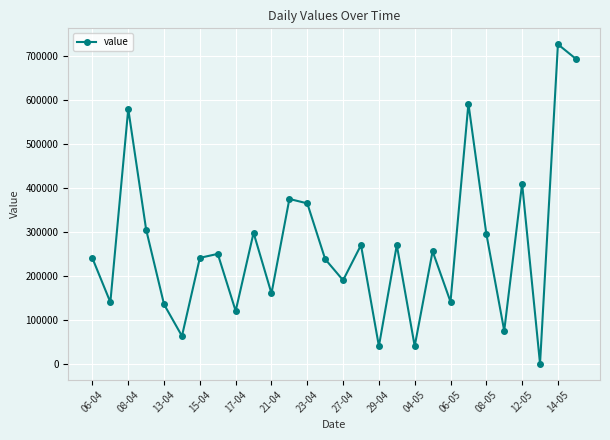

What is the difference between the maximum and minimum values?

727000